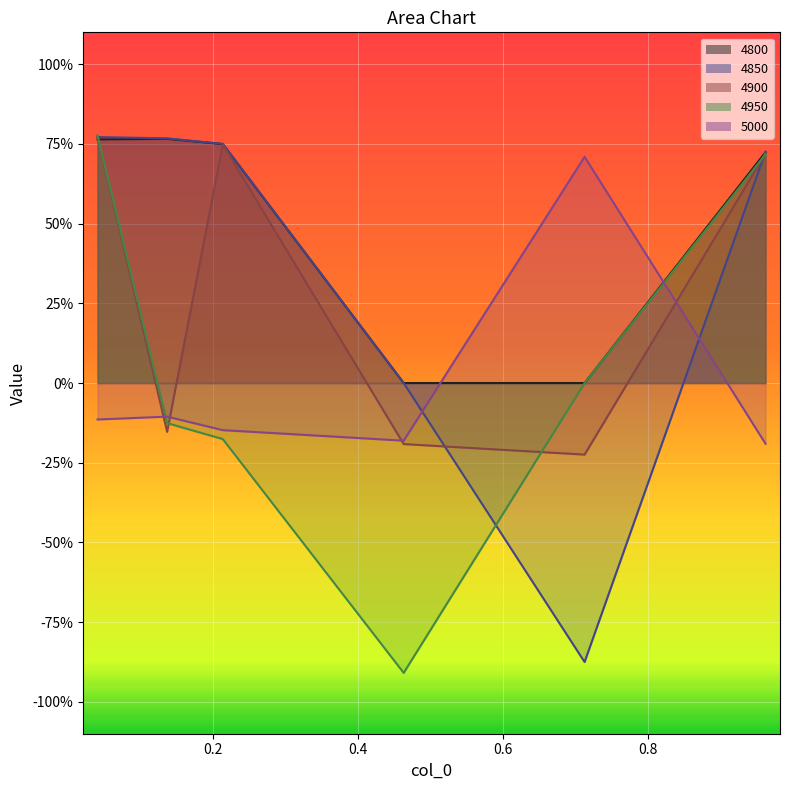

What is the approximate value of 5000 at 0.2136986301369863?

-0.1